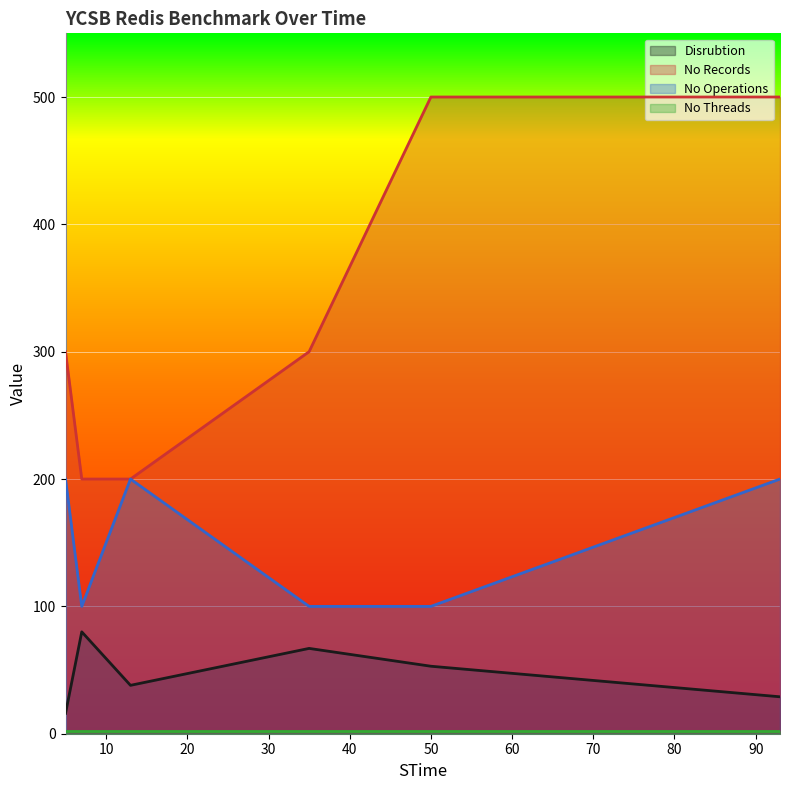

What is the minimum value for No Records?

200